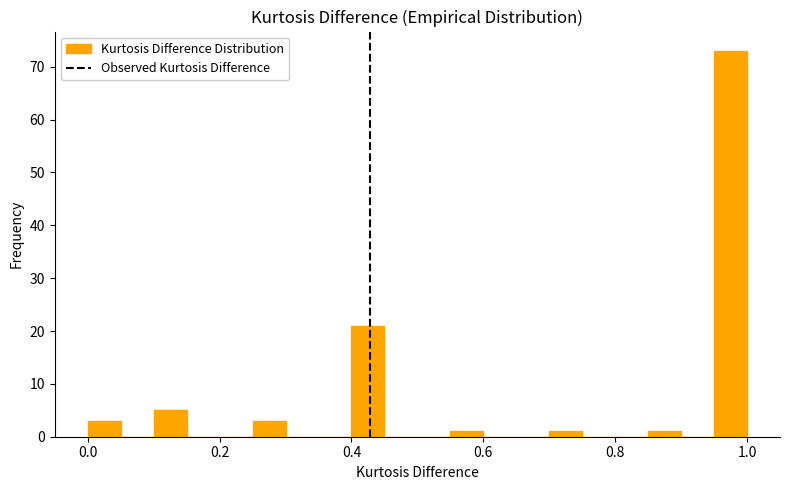

Around what value on the x-axis is the tallest bar? Give the approximate position of its centre, as read against the axis.

0.98